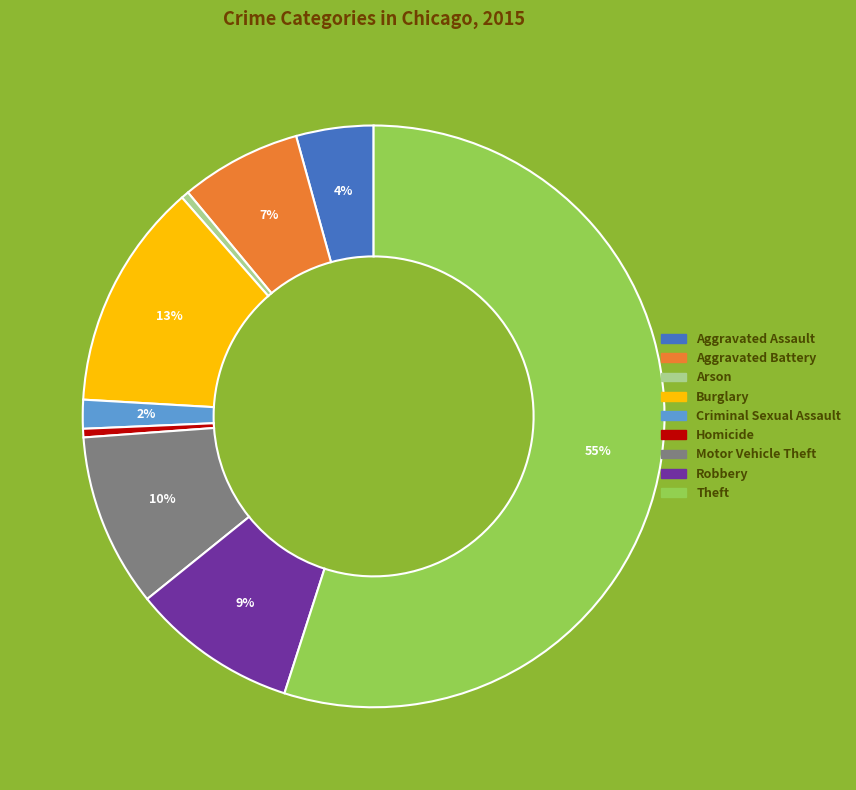

Is Theft the majority of the pie?

Yes